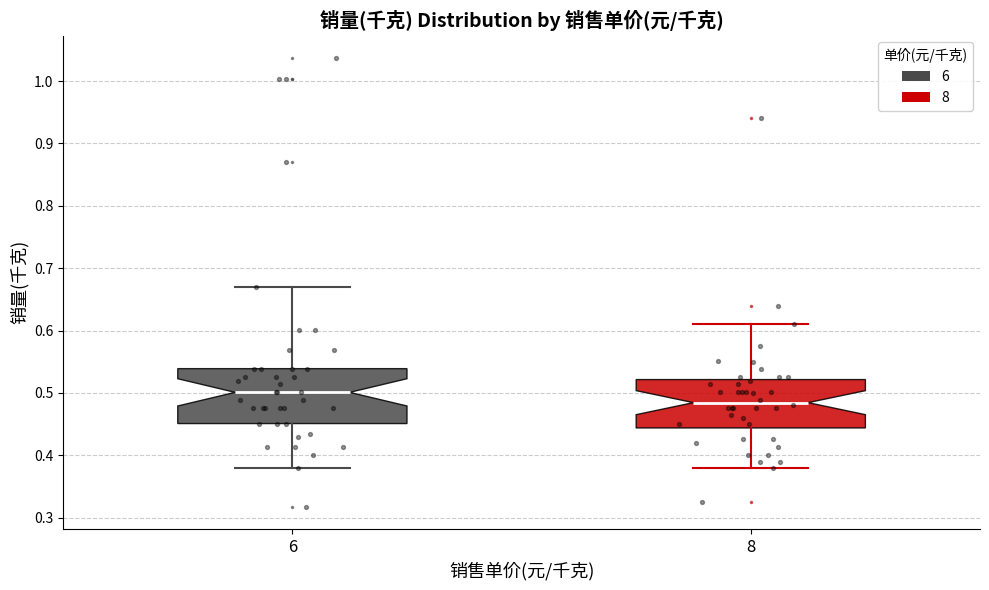

Reading left to right, transcribe this box plot: for each box, give where its median line is, the range the box spans, and where its two whiskers end, as read against the y-axis. The values are not printed on the chart, so give them approximately, as read against the axis.

6: median 0.50, box 0.45 to 0.54, whiskers 0.38 to 0.67
8: median 0.48, box 0.44 to 0.52, whiskers 0.38 to 0.61